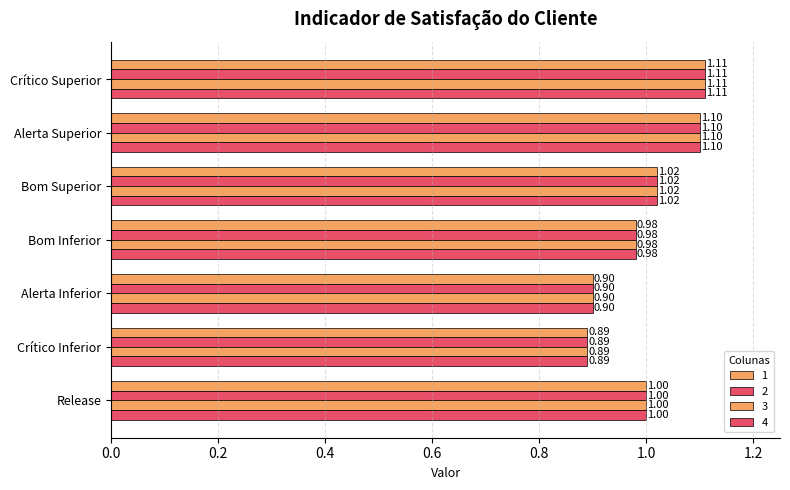

What is the difference between the maximum and minimum values in the 4 series?

0.2